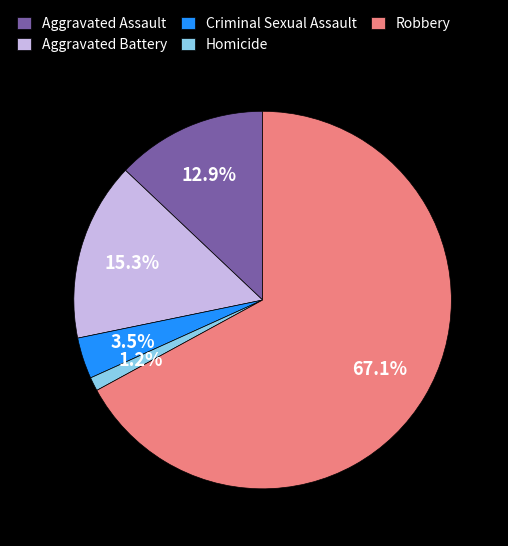

Which has a higher value, Robbery or Homicide?

Robbery